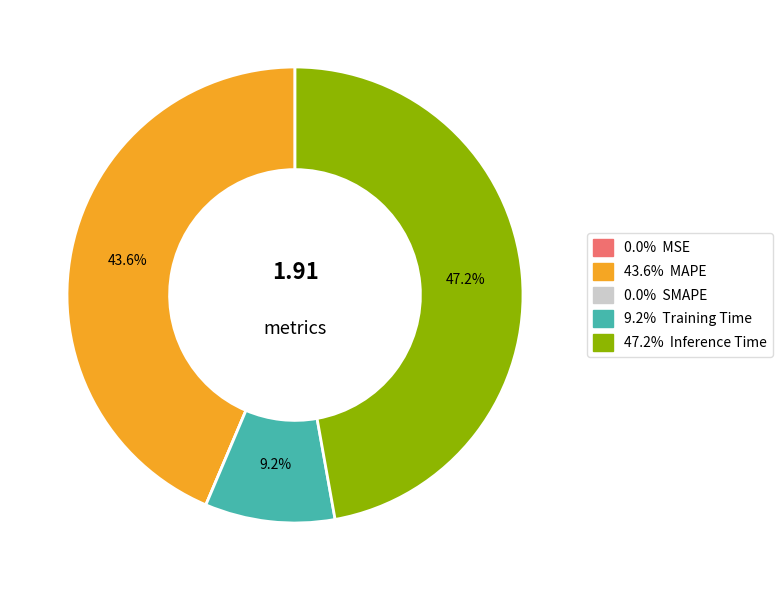

Does any single category account for the majority?

No